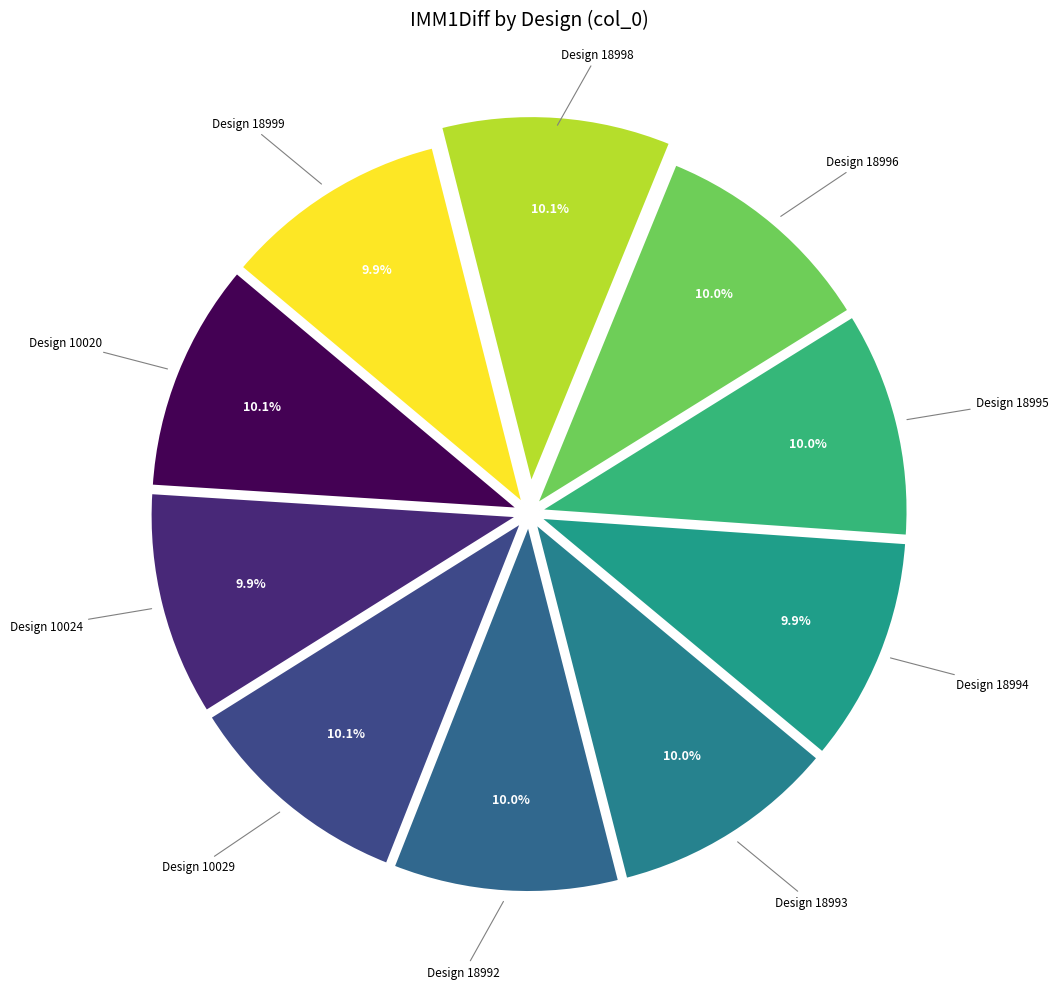

Is the sum of Design 18995 and Design 10024 greater than half?

No